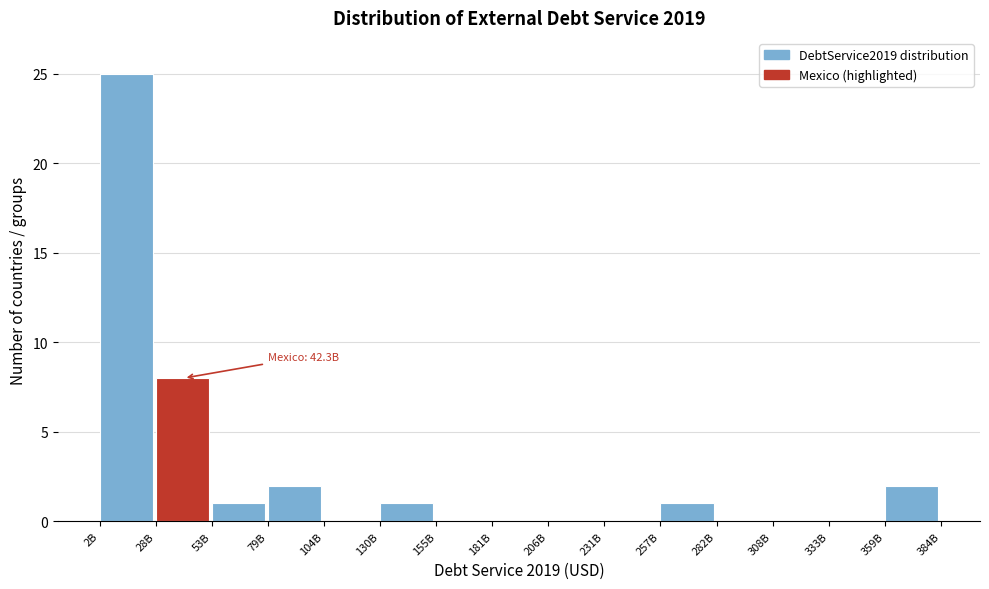

Reading left to right, what are all the values shown in this chart?

2B=25	28B=8	53B=1	79B=2	104B=0	130B=1	155B=0	181B=0	206B=0	231B=0	257B=1	282B=0	308B=0	333B=0	359B=2